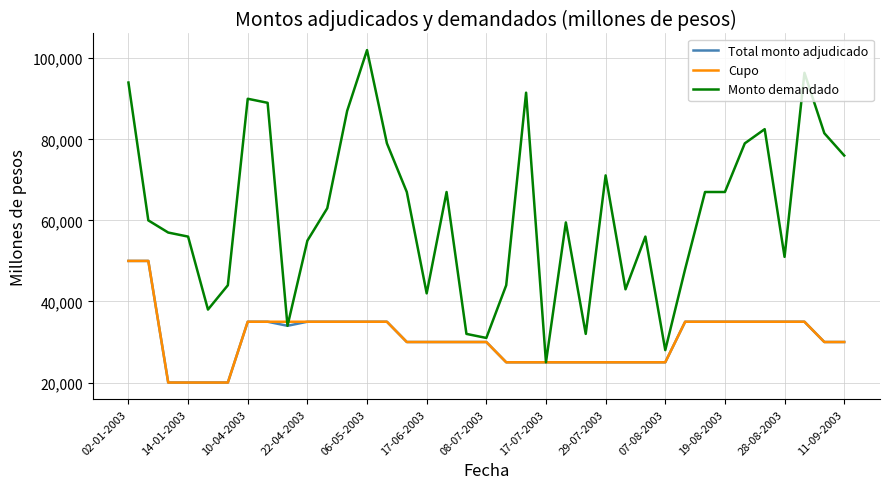

What is the difference between the second highest and second lowest values in the Total monto adjudicado series?

30000